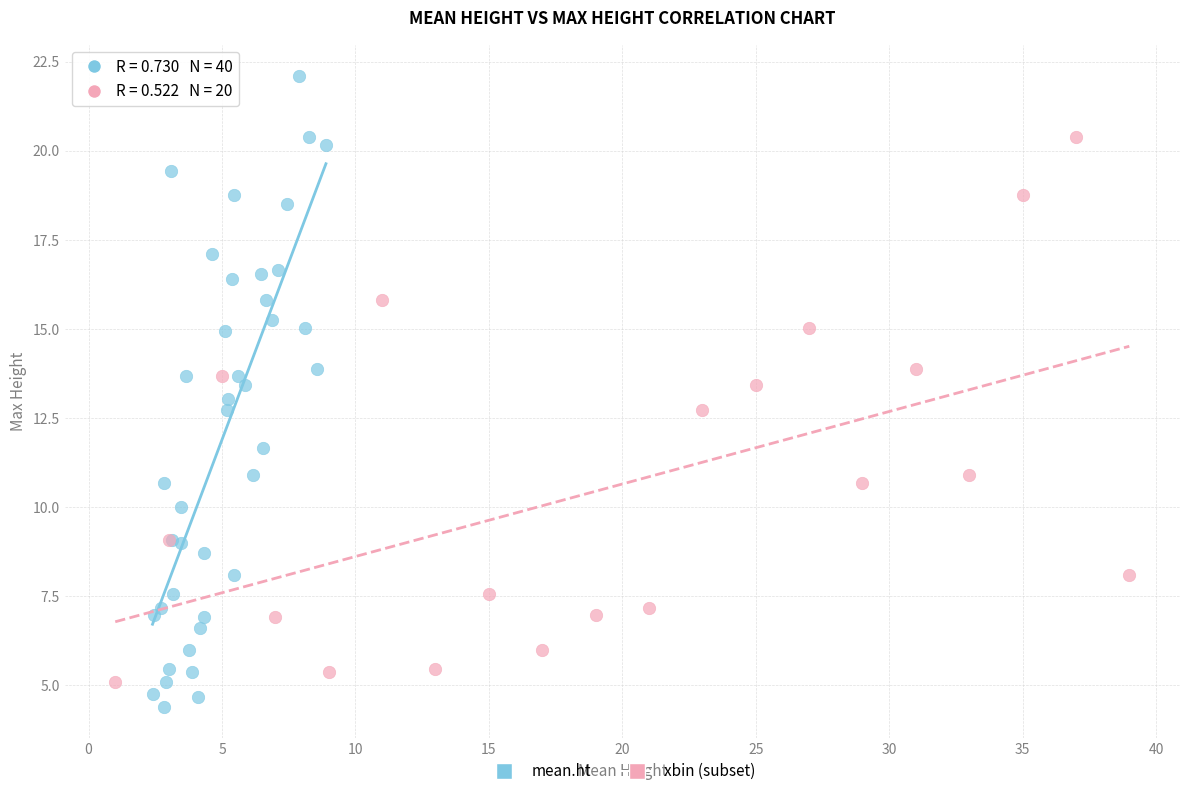

Which series has the widest spread of Y values?

mean.ht